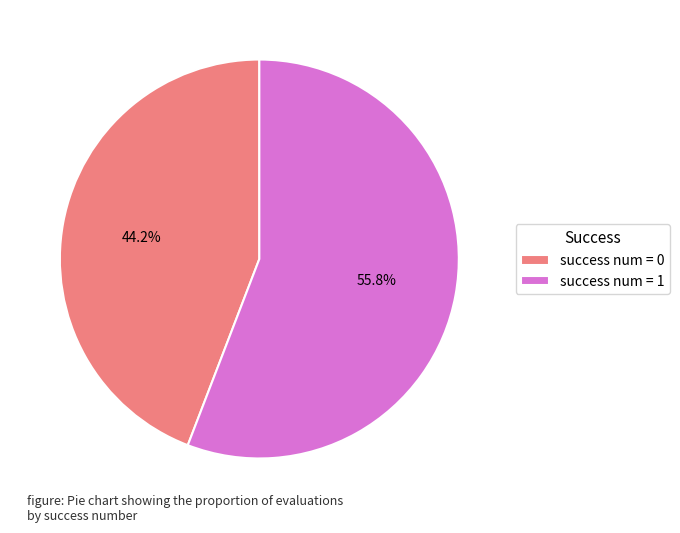

Is there any slice that represents more than half of the pie?

Yes